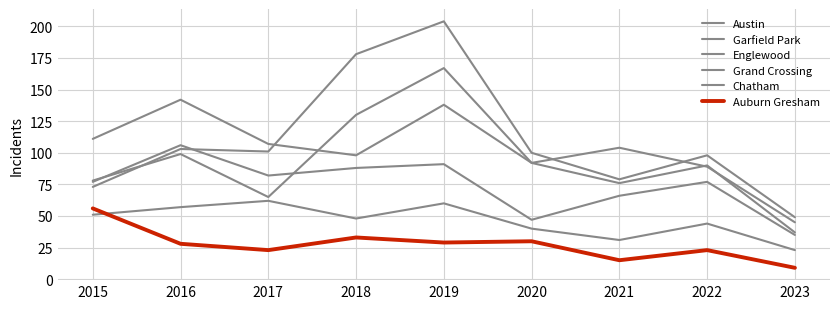

What is the highest value of the Auburn Gresham series?

56